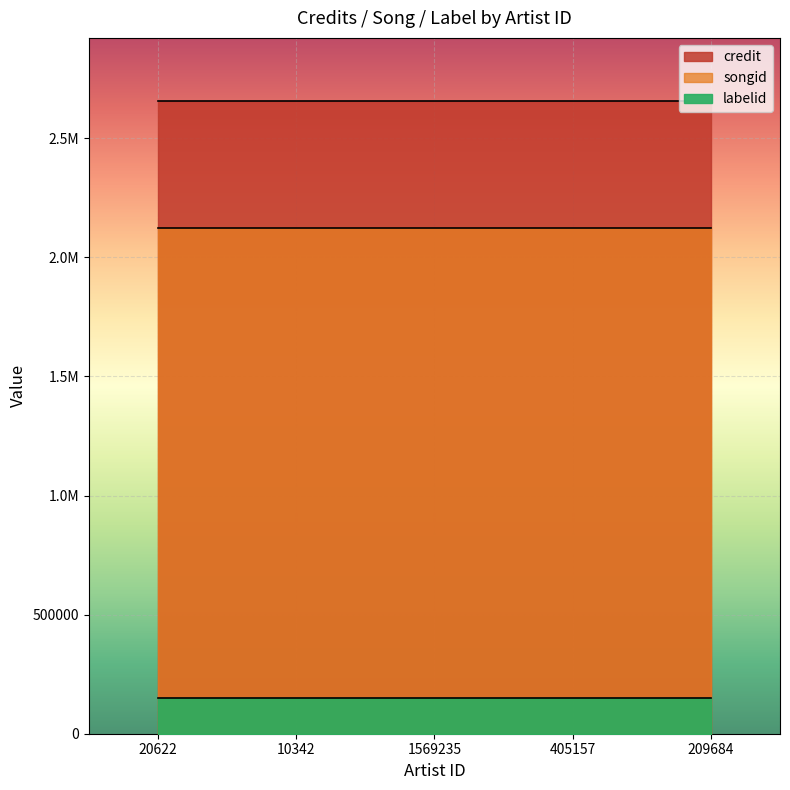

What is the greatest value displayed?

2655727